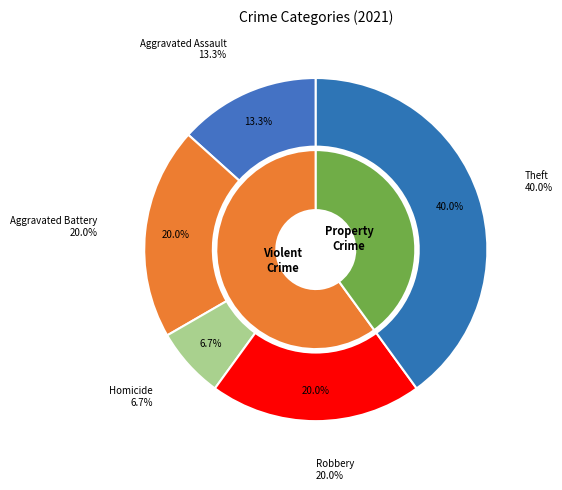

The Aggravated Battery slice represents 29% of the pie. True or false?

False